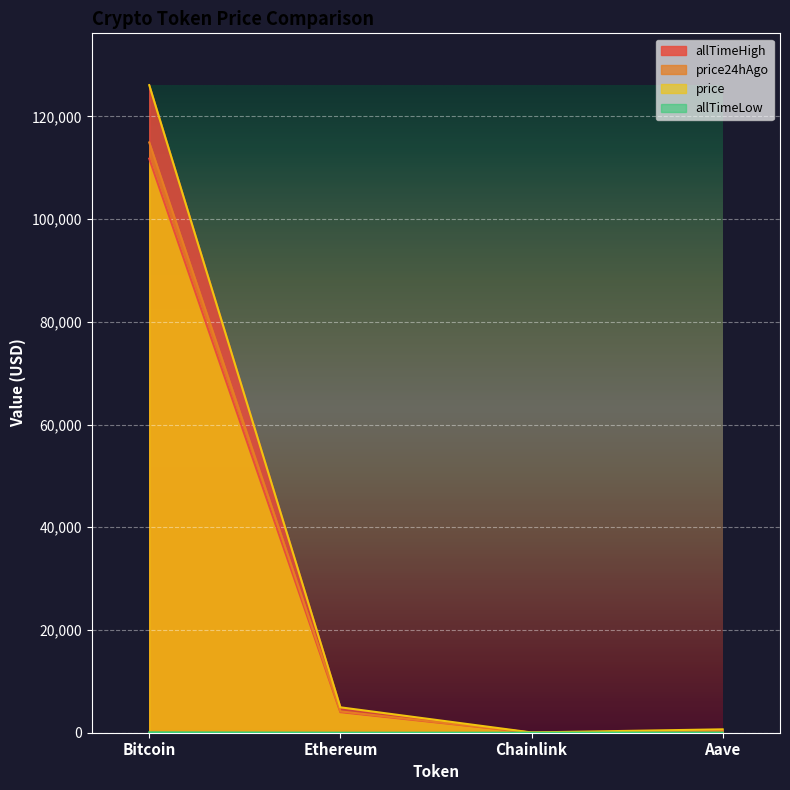

Which series has the widest spread of values?

allTimeHigh